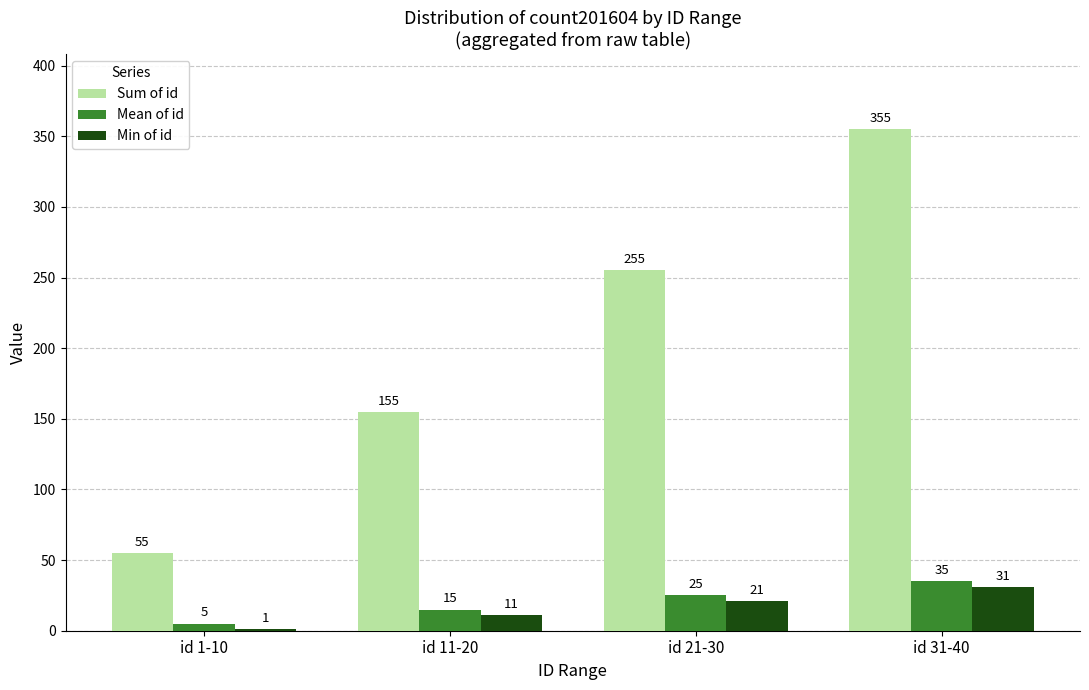

True or false: Min of id has a value of 21 at id 21-30.

True